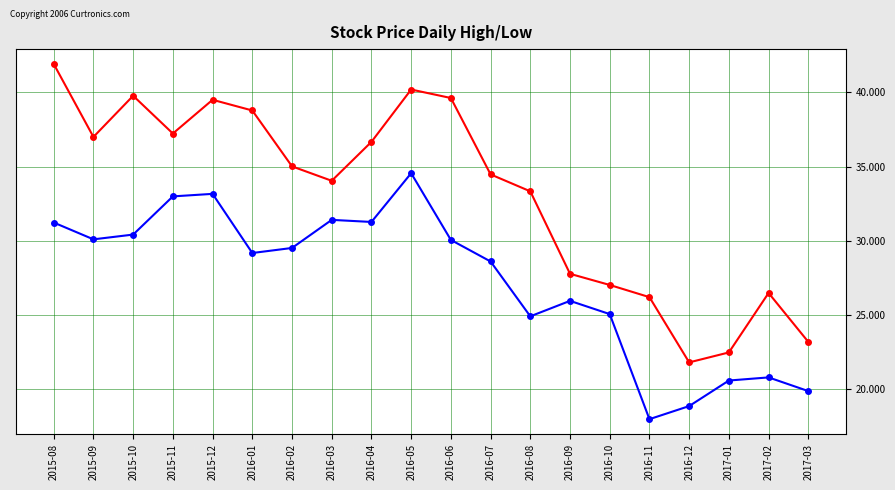

What is the label of the 5th point from the left?

2015-12